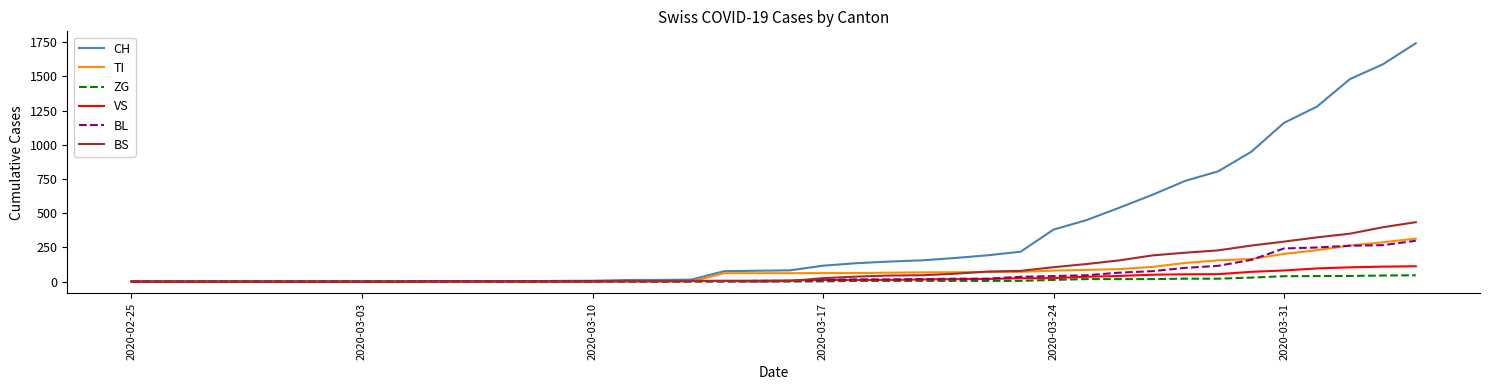

What are all the series names shown in the legend?

CH, TI, ZG, VS, BL, BS